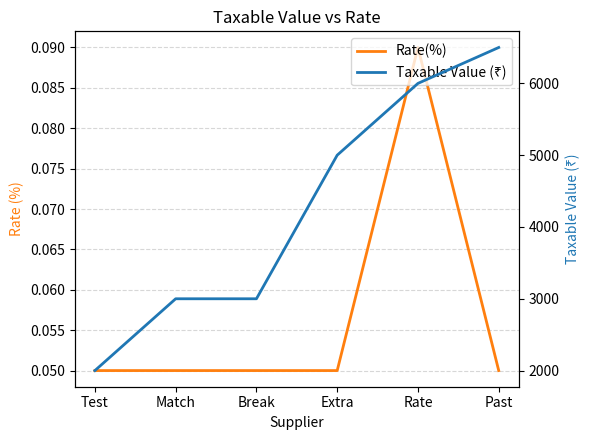

At which category does the chart reach its minimum across all series?

Test